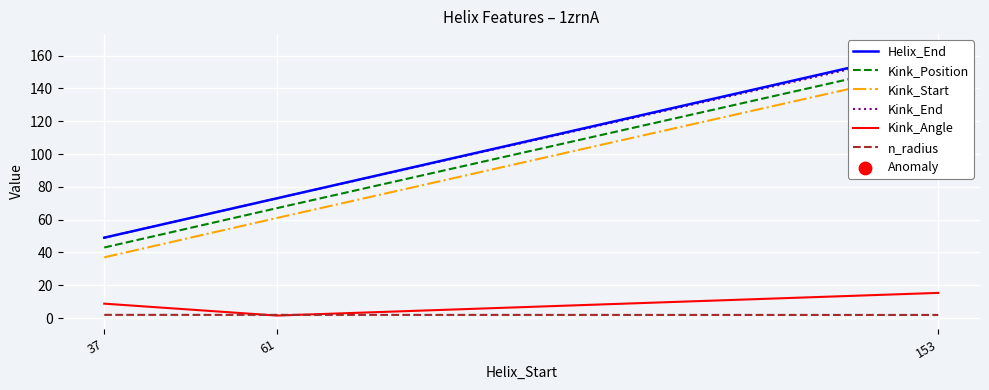

Is the value of n_radius at 61 greater than the value of Helix_End at 61?

No